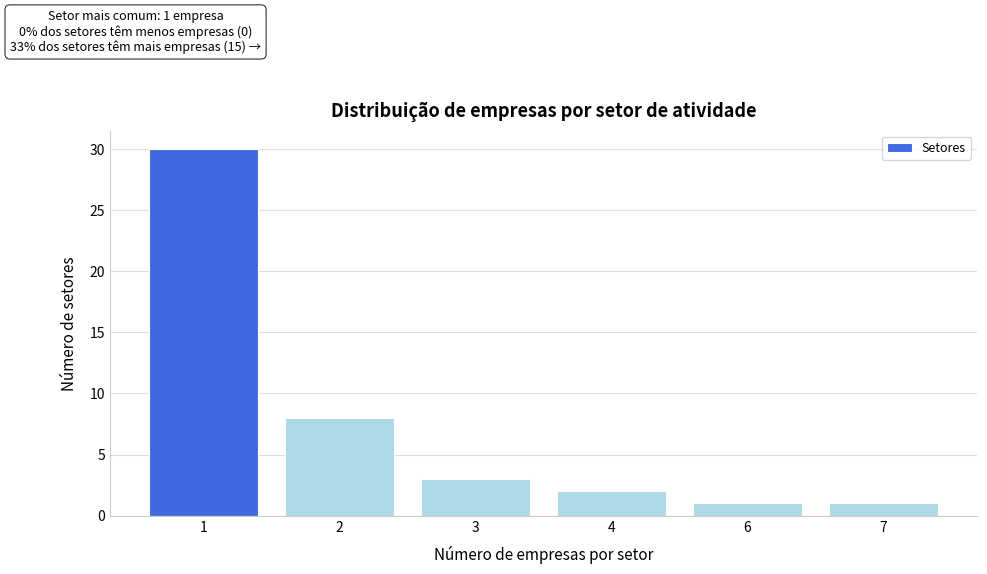

Reading left to right, list all the values displayed in this chart.

1=30	2=8	3=3	4=2	6=1	7=1